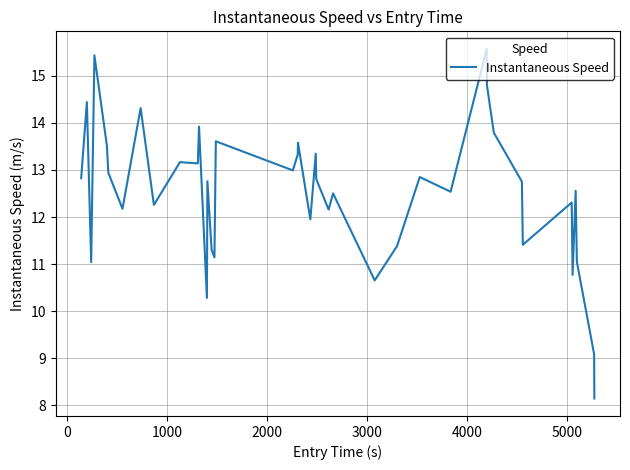

Does the chart display data point markers on the line(s)?

No